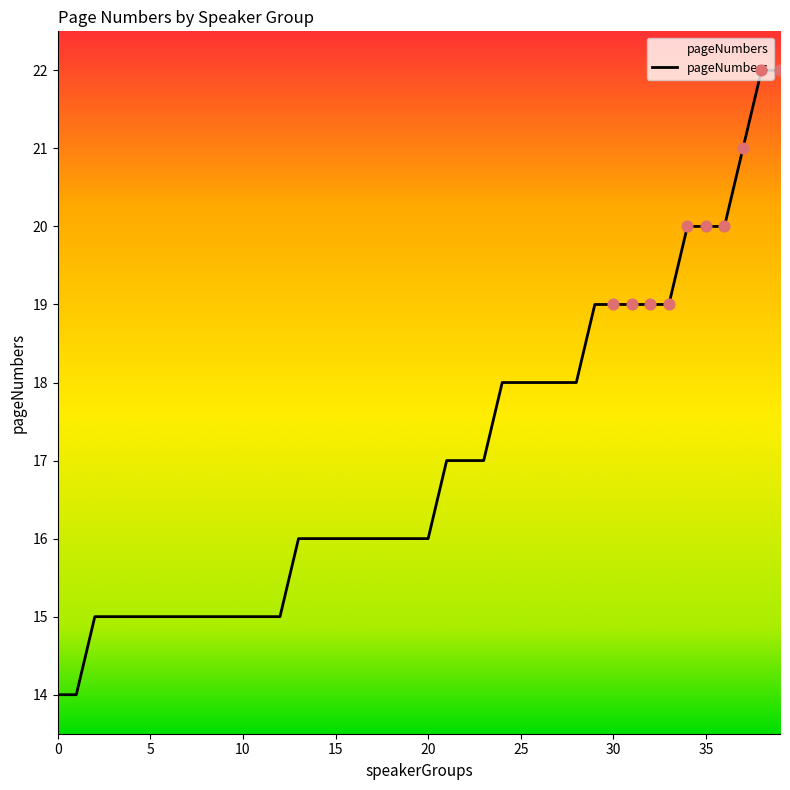

What is the change in value from 21 to 39?

+5